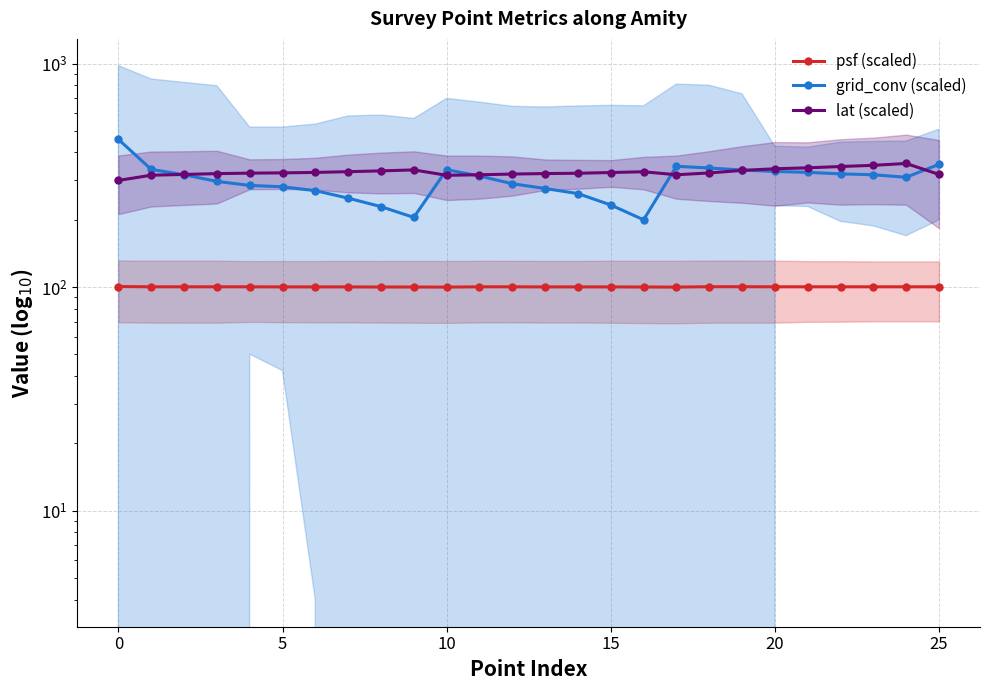

What is the average value of the grid_conv (scaled) series?

300.7